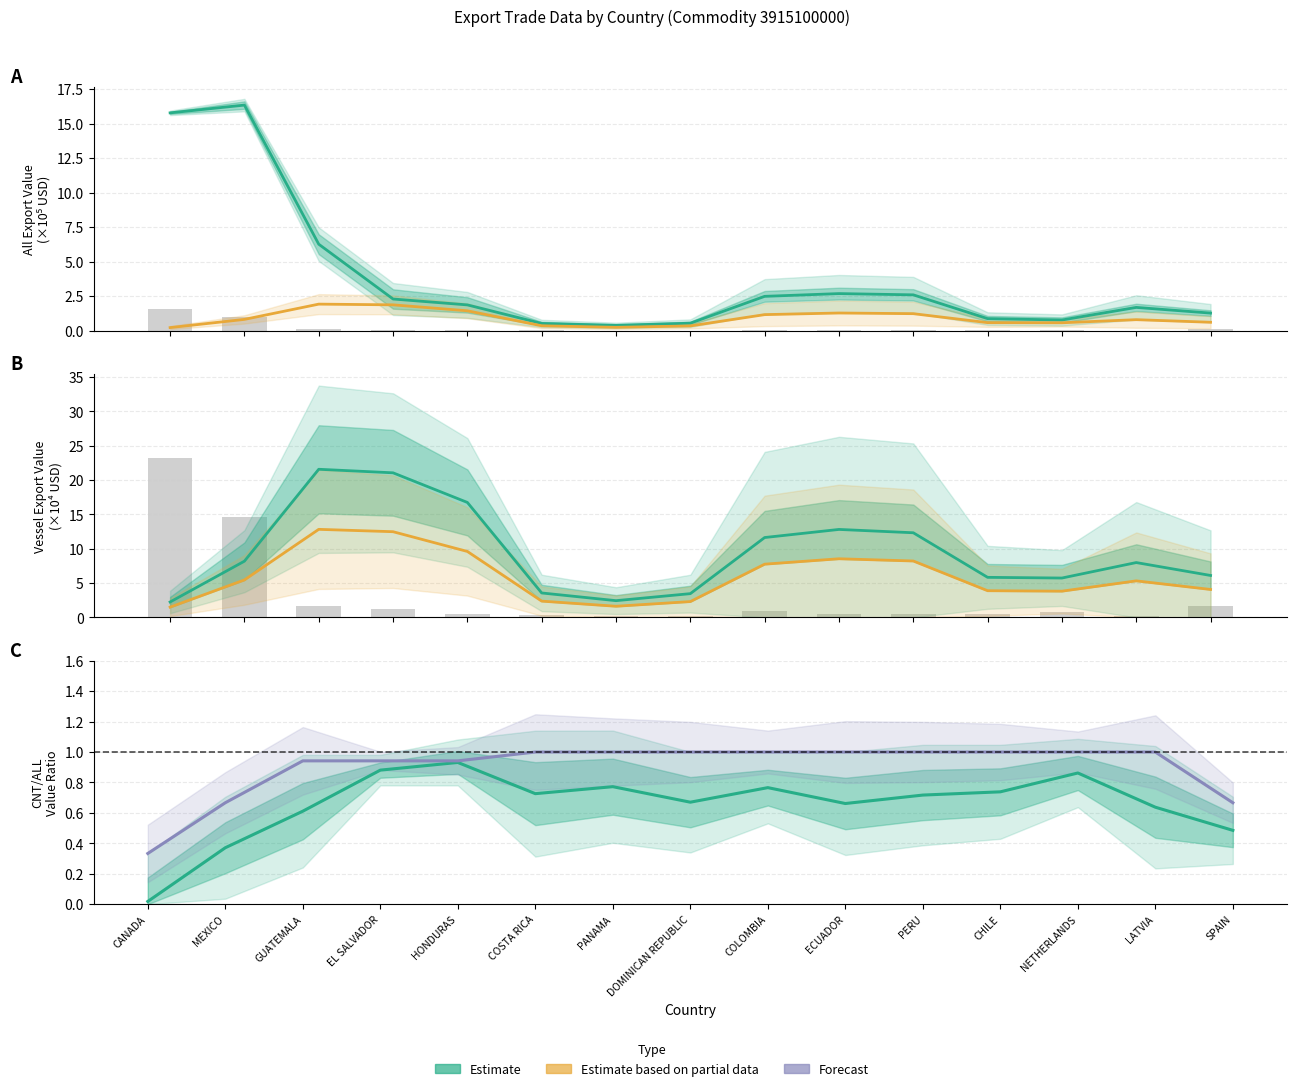

How many series are shown in this chart?

3